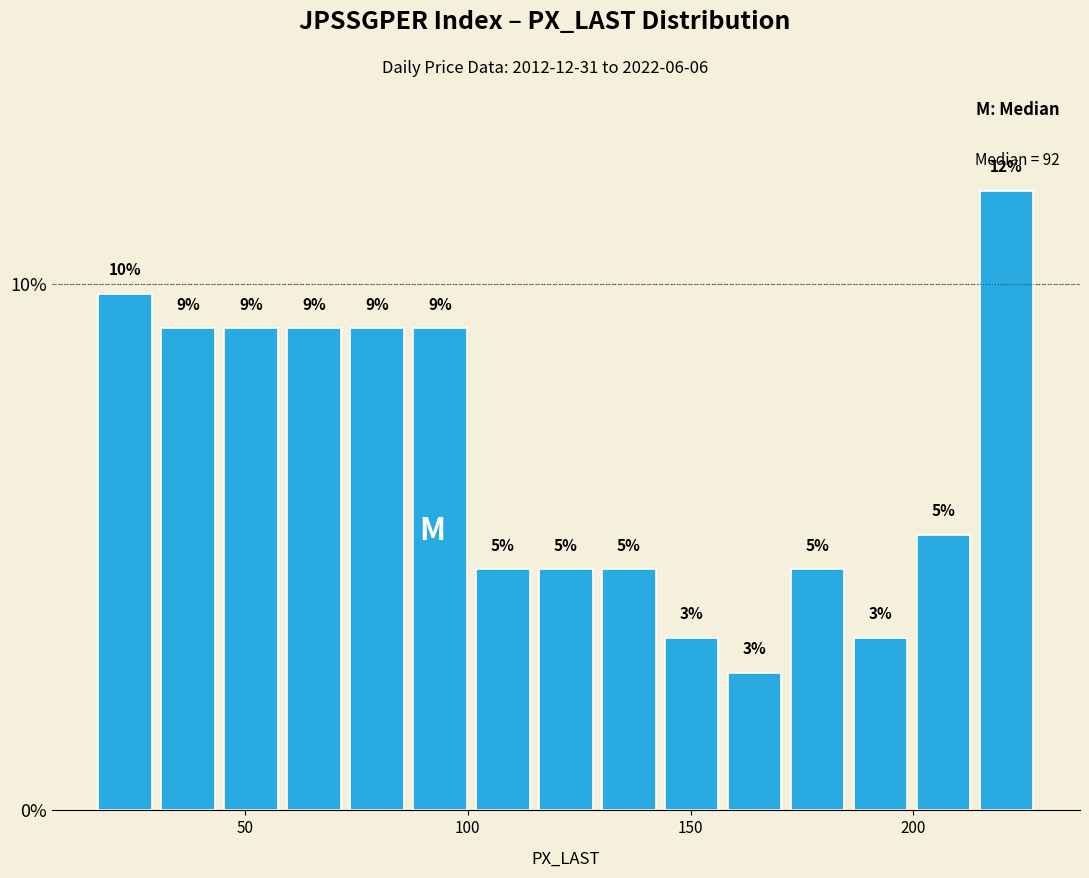

Read against the x-axis, roughly where is the centre of the tallest bar?

220